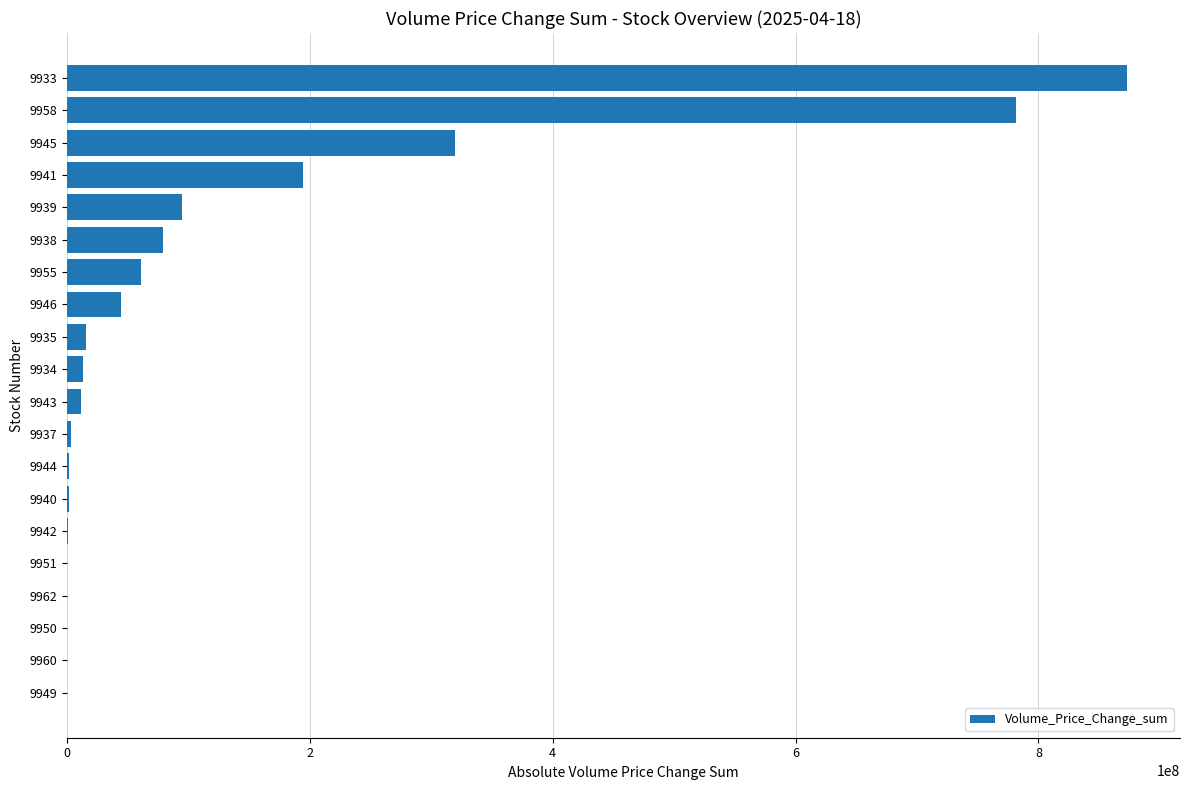

The value at 9938 is 78722512. True or false?

True